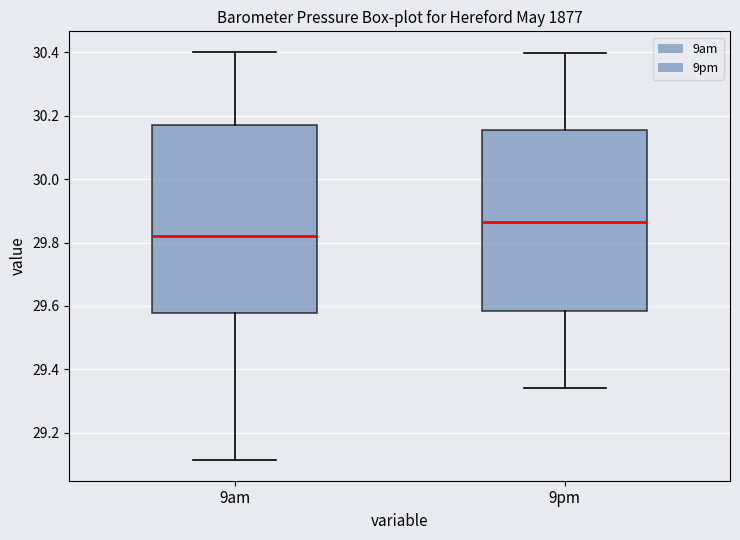

Reading left to right, transcribe this box plot: for each box, give where its median line is, the range the box spans, and where its two whiskers end, as read against the y-axis. The values are not printed on the chart, so give them approximately, as read against the axis.

9am: median 29.82, box 29.58 to 30.18, whiskers 29.12 to 30.40
9pm: median 29.86, box 29.58 to 30.16, whiskers 29.34 to 30.40